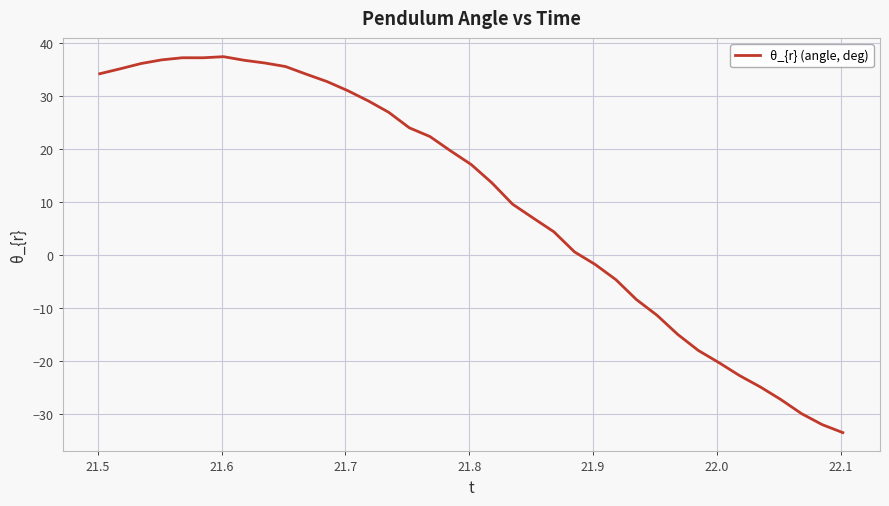

What is the difference between the maximum and minimum values?

71.0